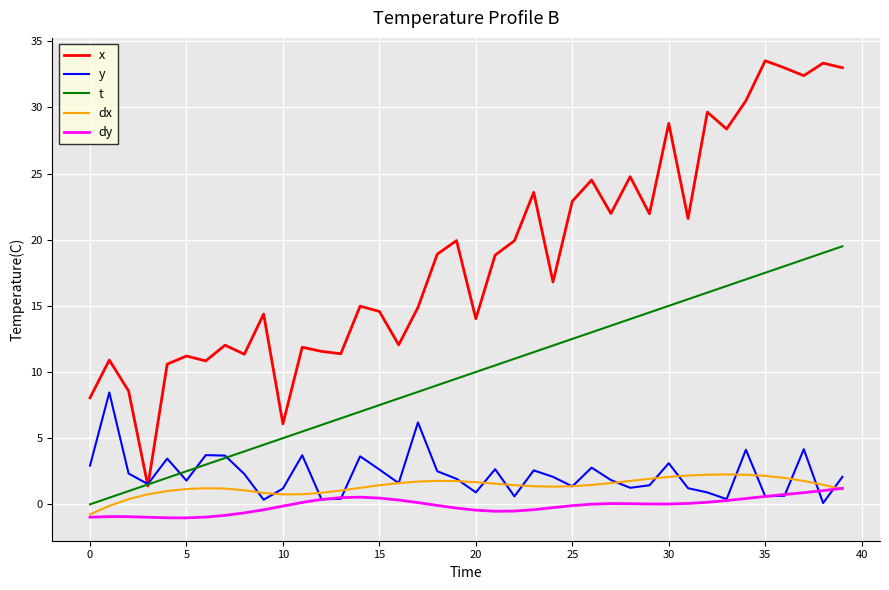

Is this an area chart (filled region under the line)?

No